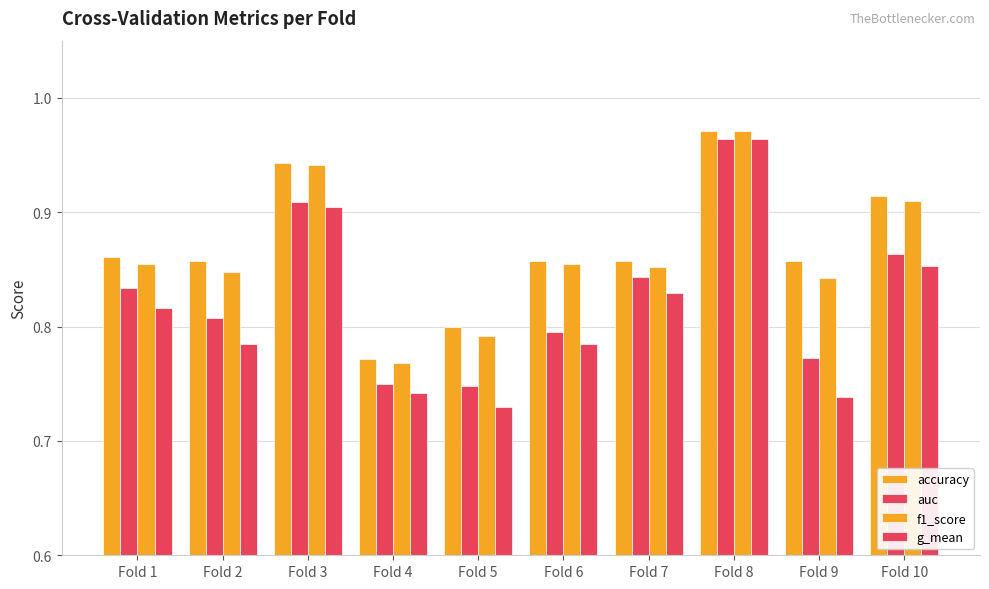

How many bars are there in total?

40